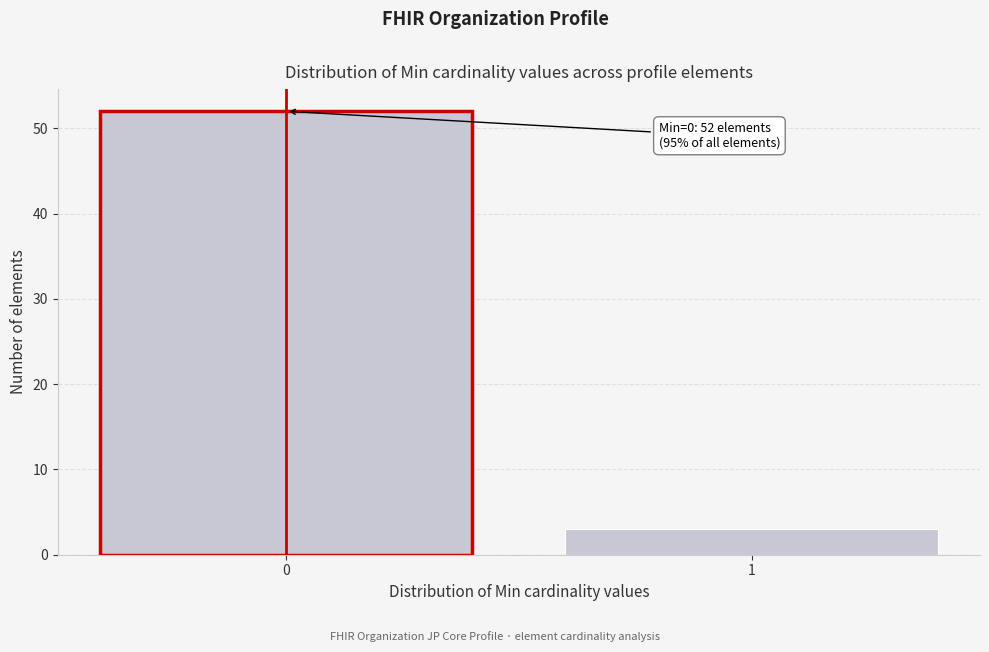

Reading right to left, transcribe all the data shown in this chart.

3	52